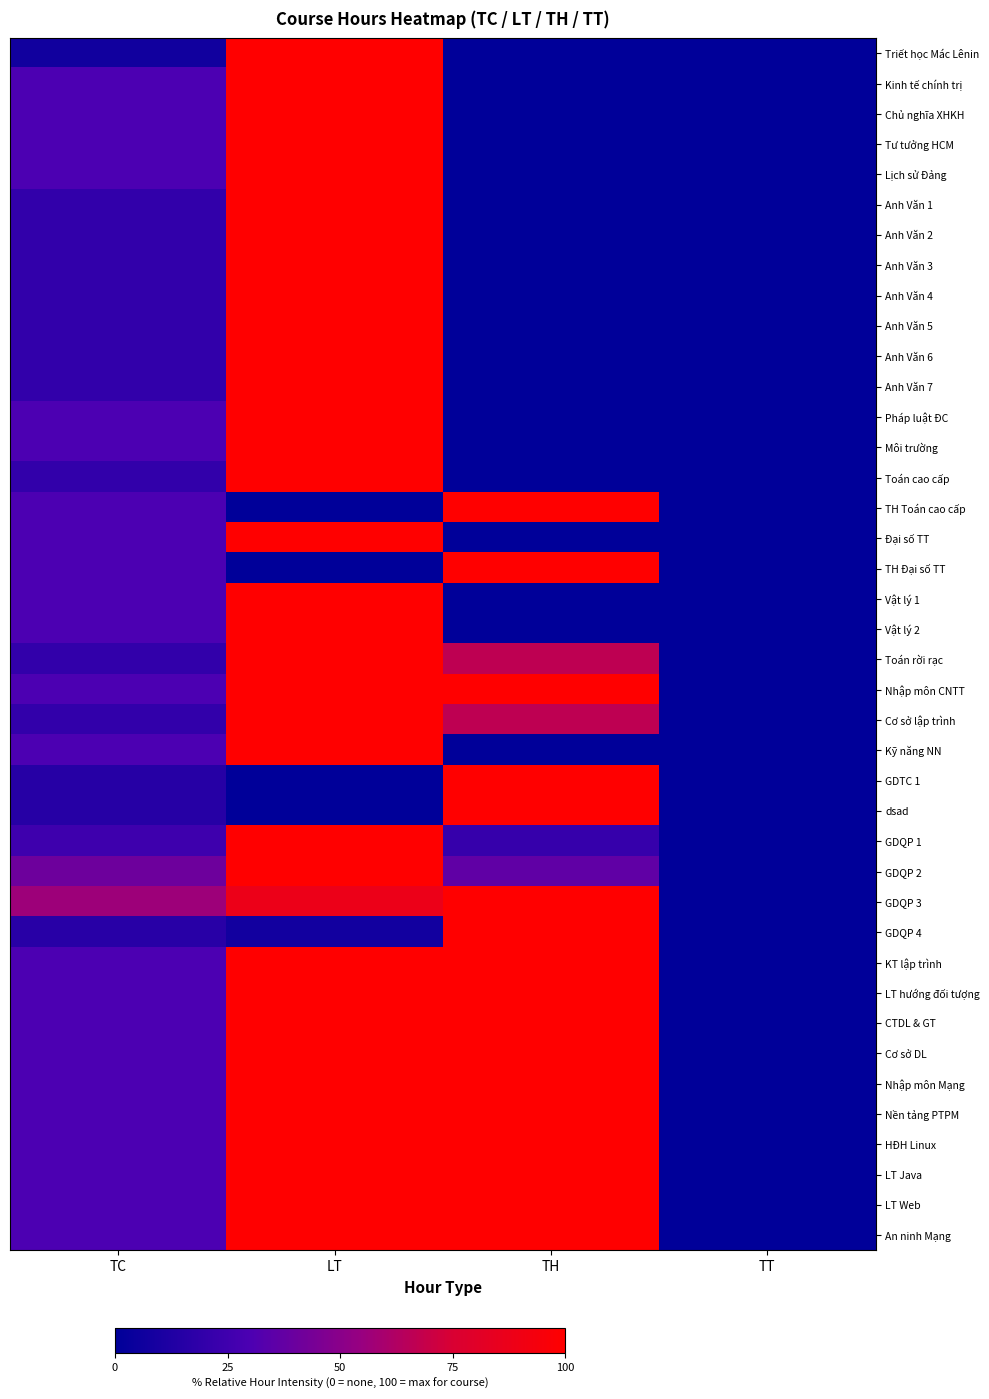

At how many categories does at least one series exceed 93?

2